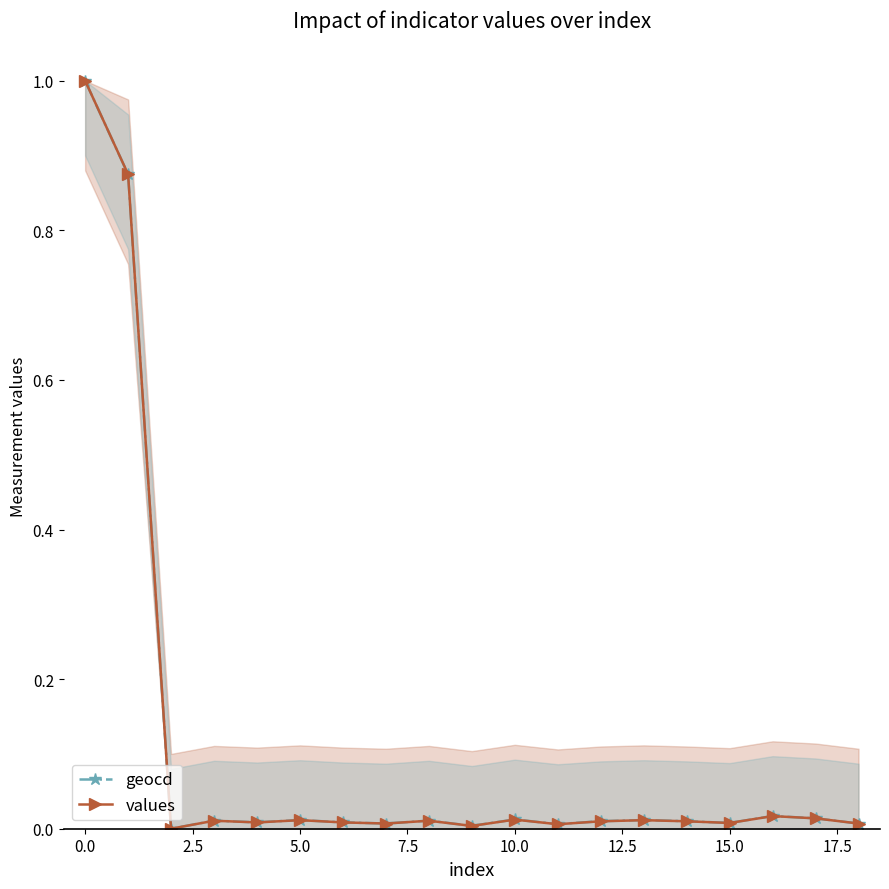

Count the number of categories in the chart.

19